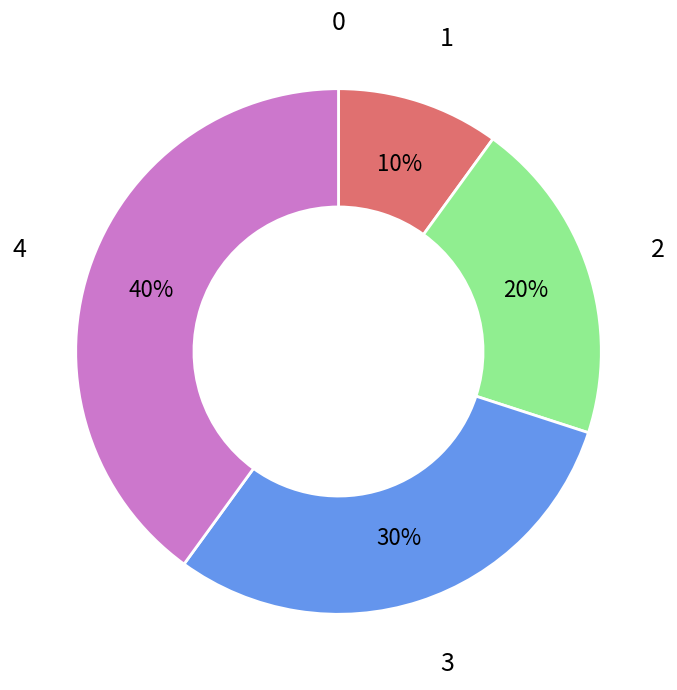

To the nearest percent, what is the average slice percentage?

20%